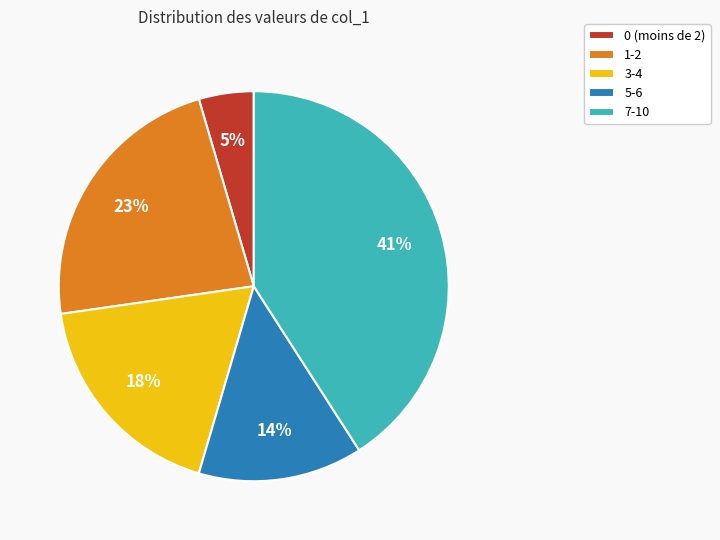

Rank the categories by value from lowest to highest.

0 (moins de 2), 5-6, 3-4, 1-2, 7-10